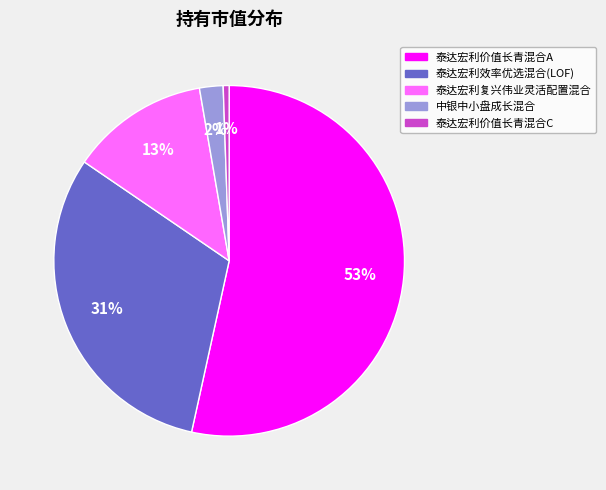

Rank the categories by value from highest to lowest.

泰达宏利价值长青混合A, 泰达宏利效率优选混合(LOF), 泰达宏利复兴伟业灵活配置混合, 中银中小盘成长混合, 泰达宏利价值长青混合C